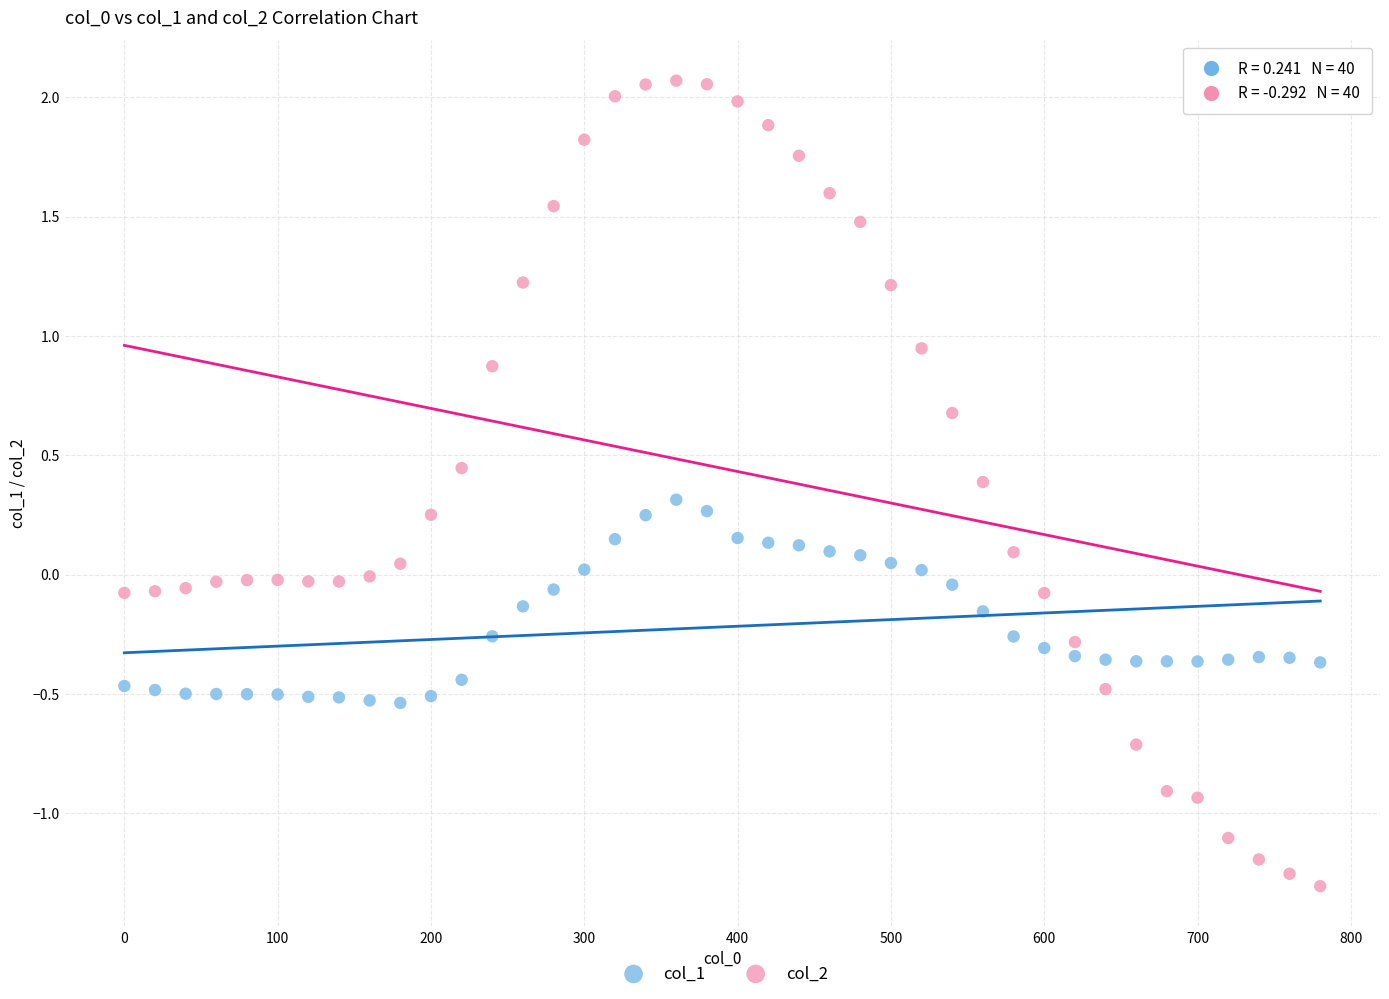

Across all data points, what is the range of X values (max minus min)?

780.0